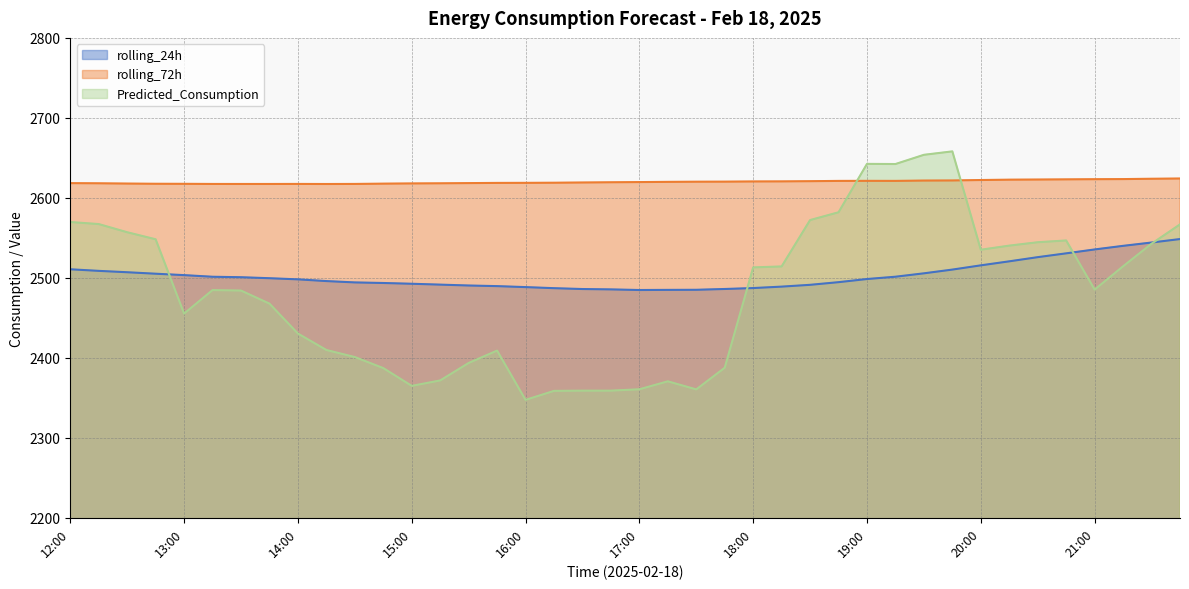

True or false: Predicted_Consumption and rolling_24h cross at least once.

True